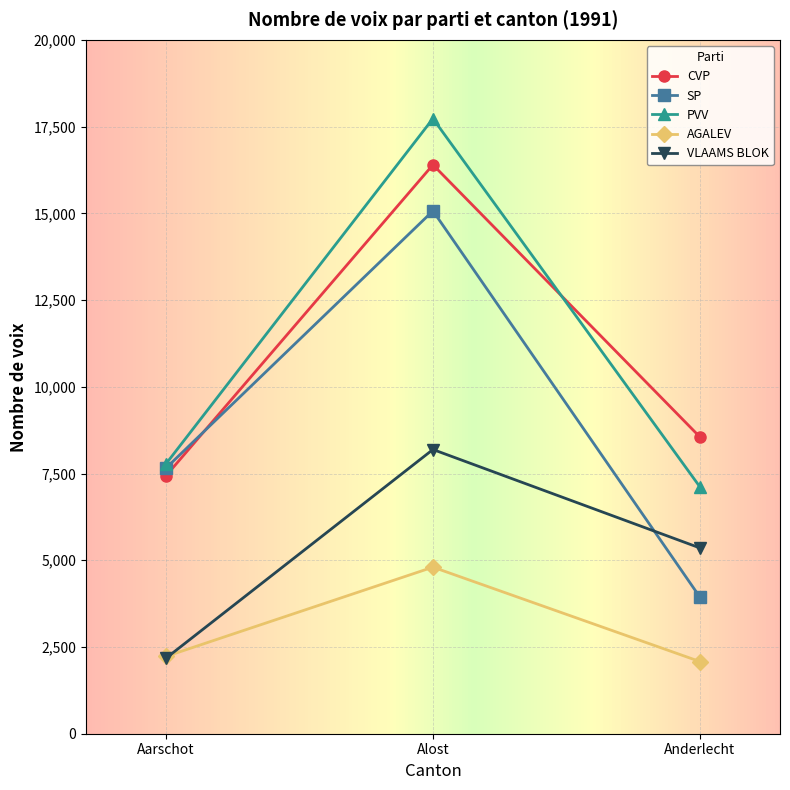

At which label is PVV closest to 12422?

Aarschot